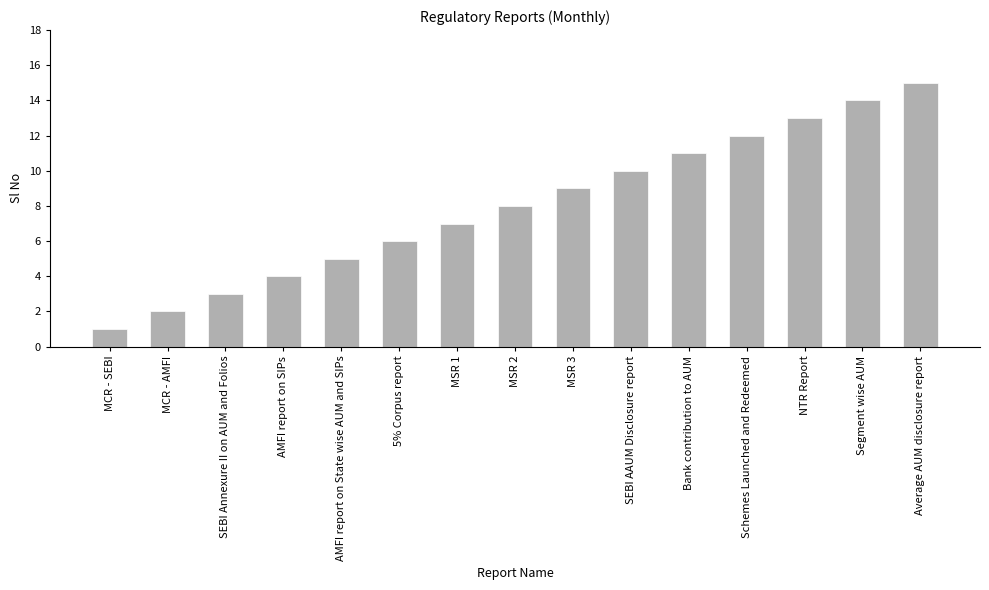

What value does the data have at MSR 2?

8